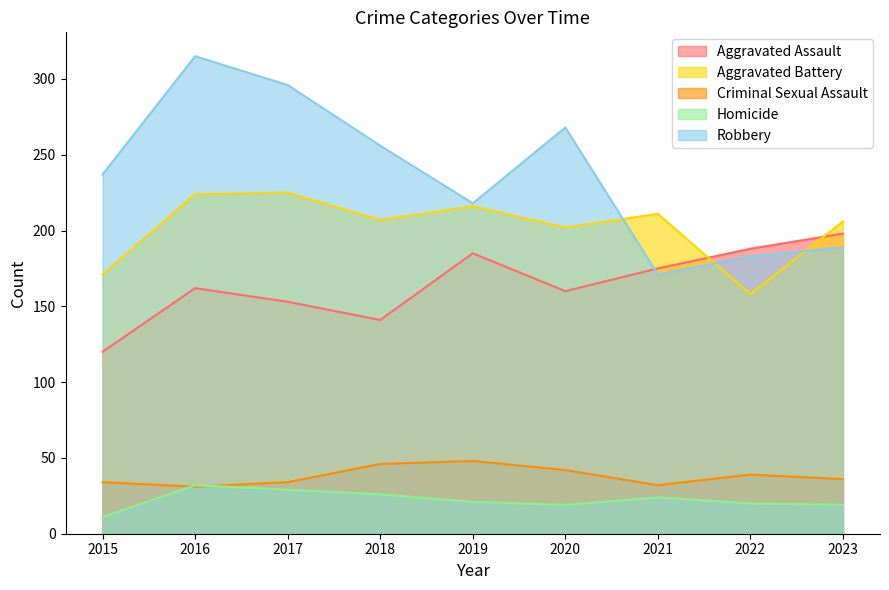

Where does the Aggravated Battery series first go above 207?

2016